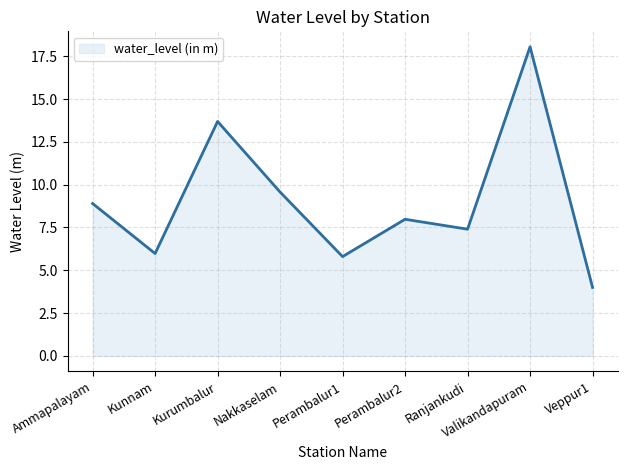

What position from the right is Nakkaselam?

6